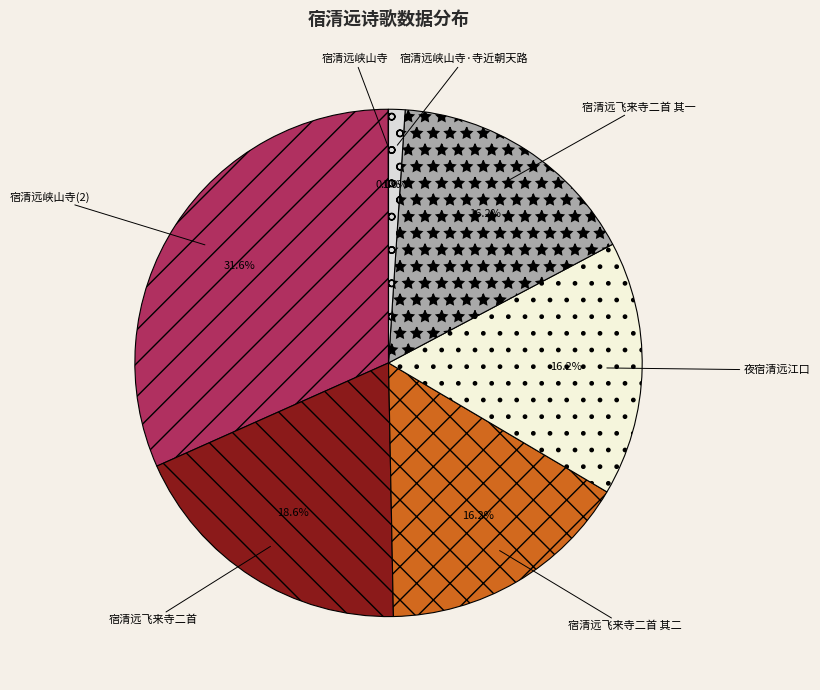

To the nearest percent, what is the average slice percentage?

14%